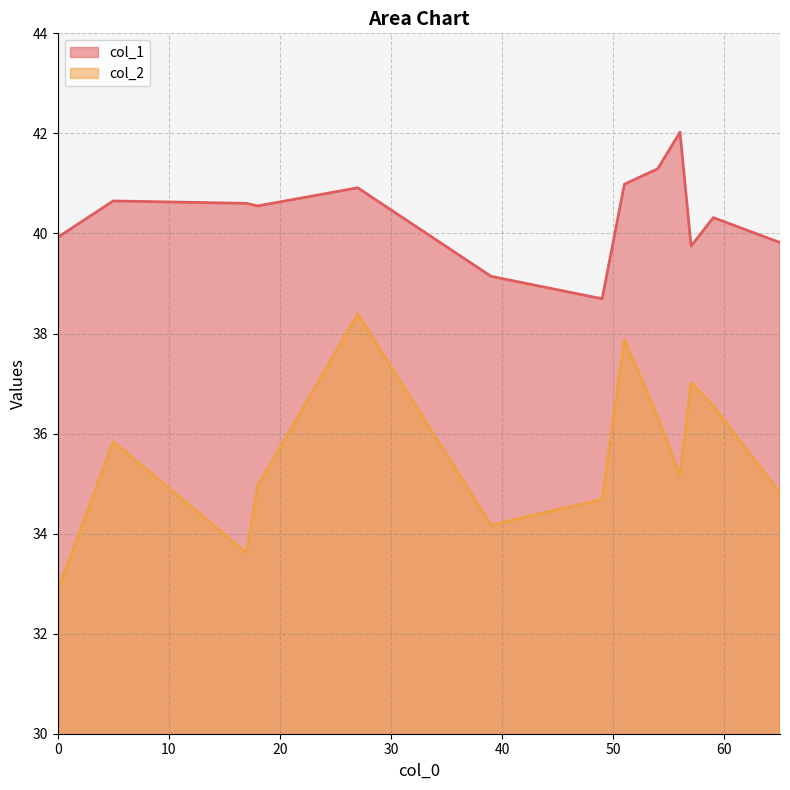

The col_2 series shows 34.7 at 49. True or false?

True